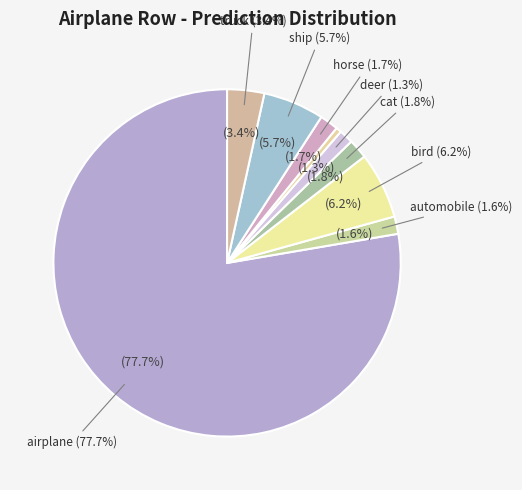

Does airplane represent more than half of the total?

Yes